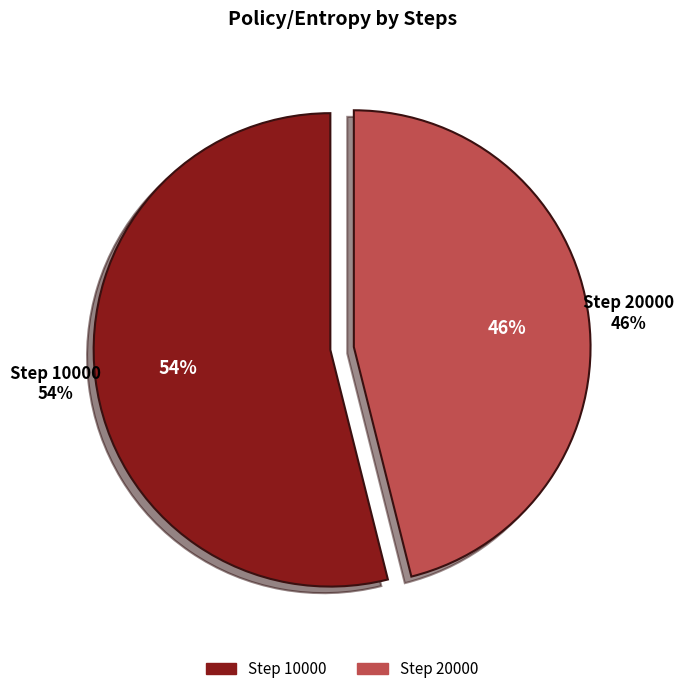

What percentage do 20000 and 10000 together represent?

100.0%